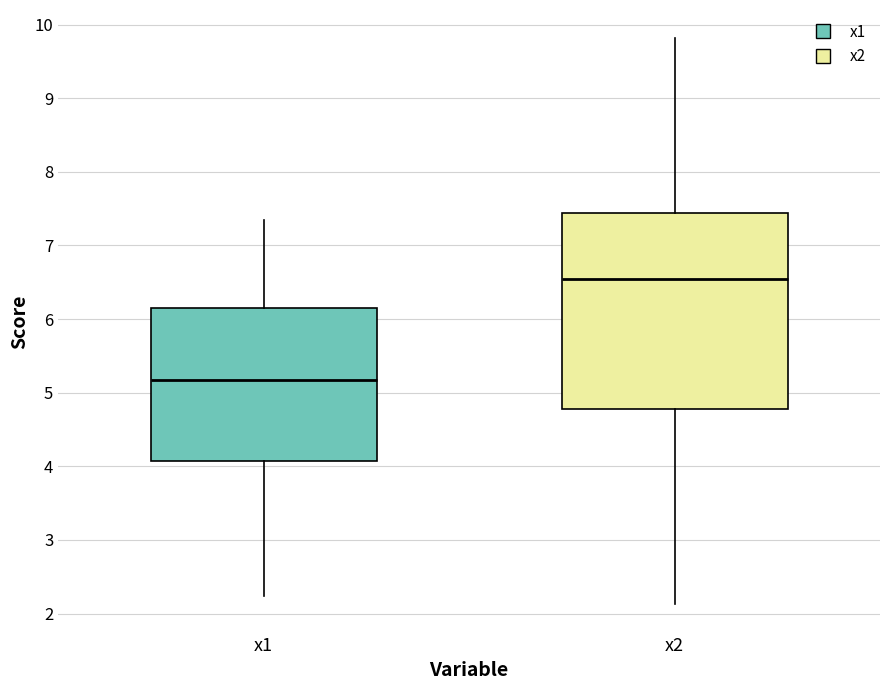

Which box is the tallest, from its lower edge to its upper edge?

x2